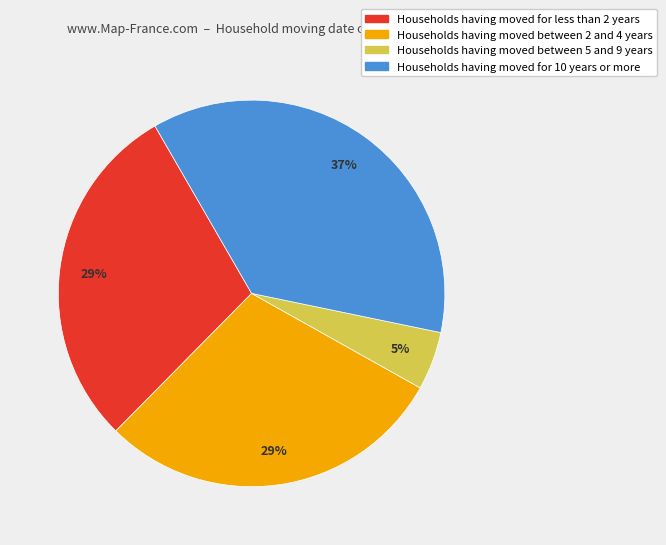

How many slices are in this pie chart?

4